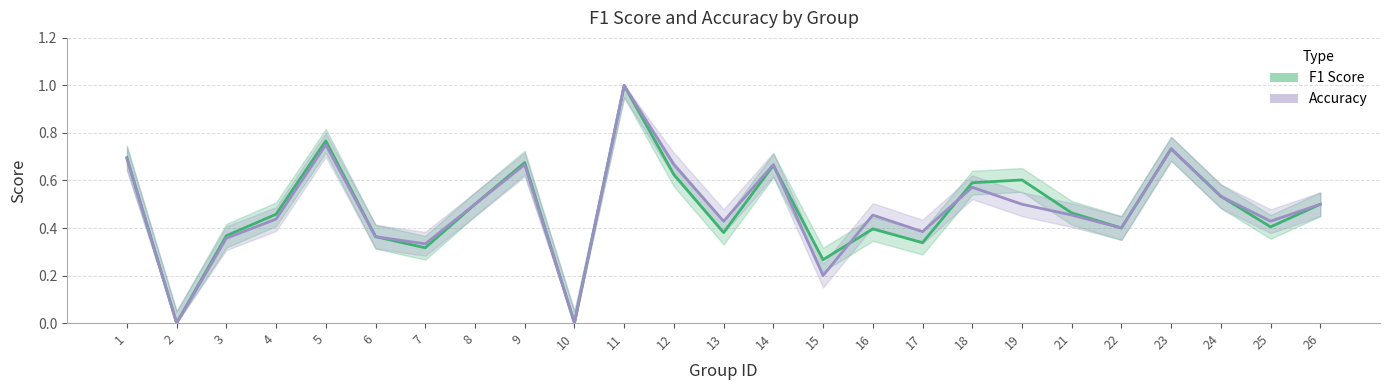

Is it true that Accuracy equals 0.4 at 3?

True